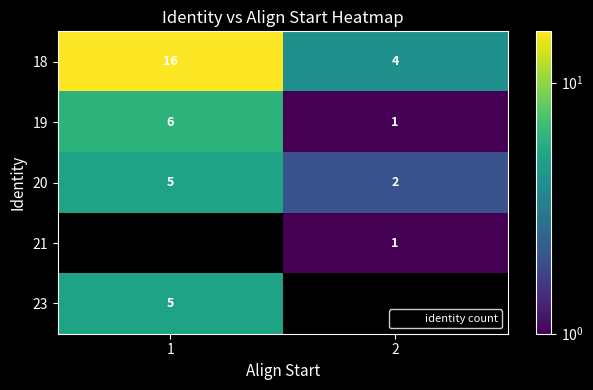

What is the spread (max minus min) of values at 1?

16